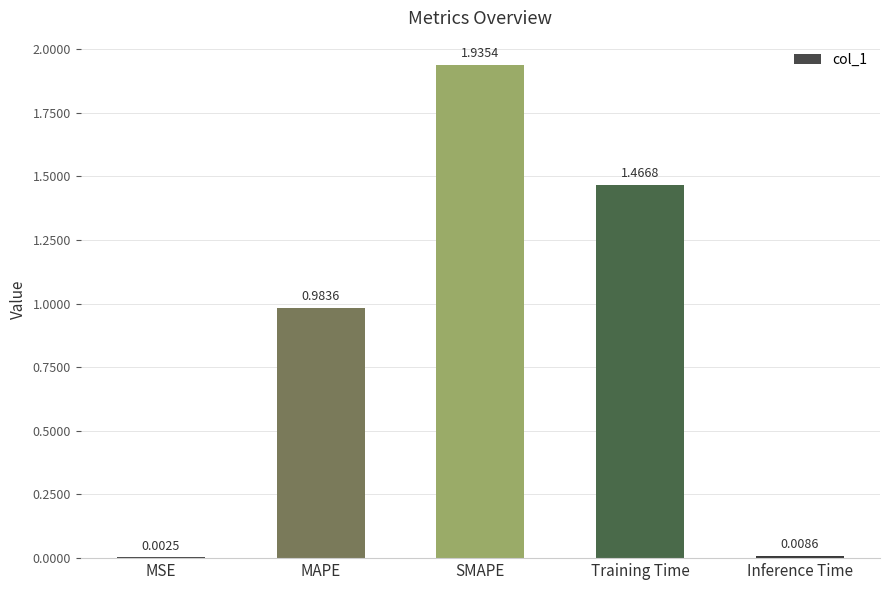

What is the sum of all values?

4.4